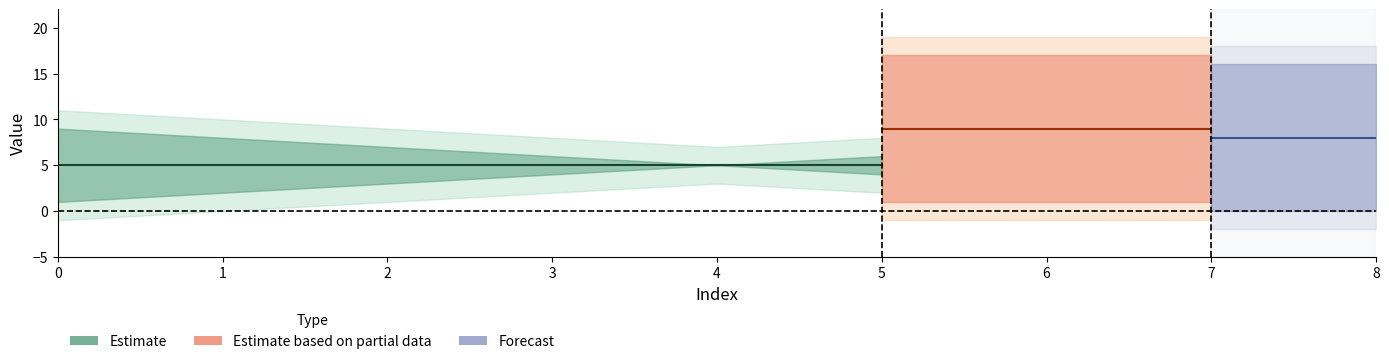

True or false: Soal 3 has more than 2 interior local peaks.

False